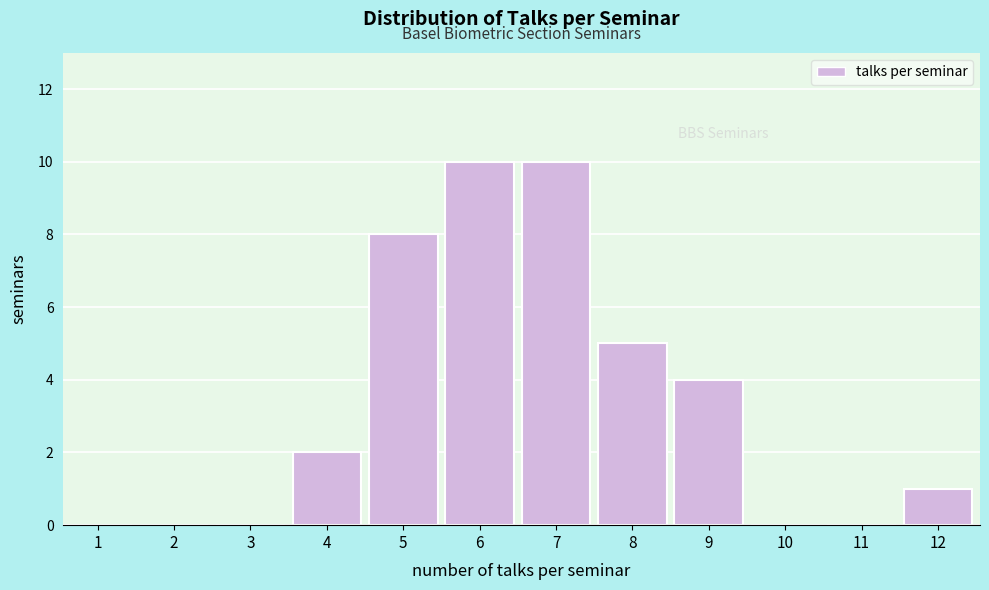

Reading right to left, transcribe all the data shown in this chart.

12=1	11=0	10=0	9=4	8=5	7=10	6=10	5=8	4=2	3=0	2=0	1=0